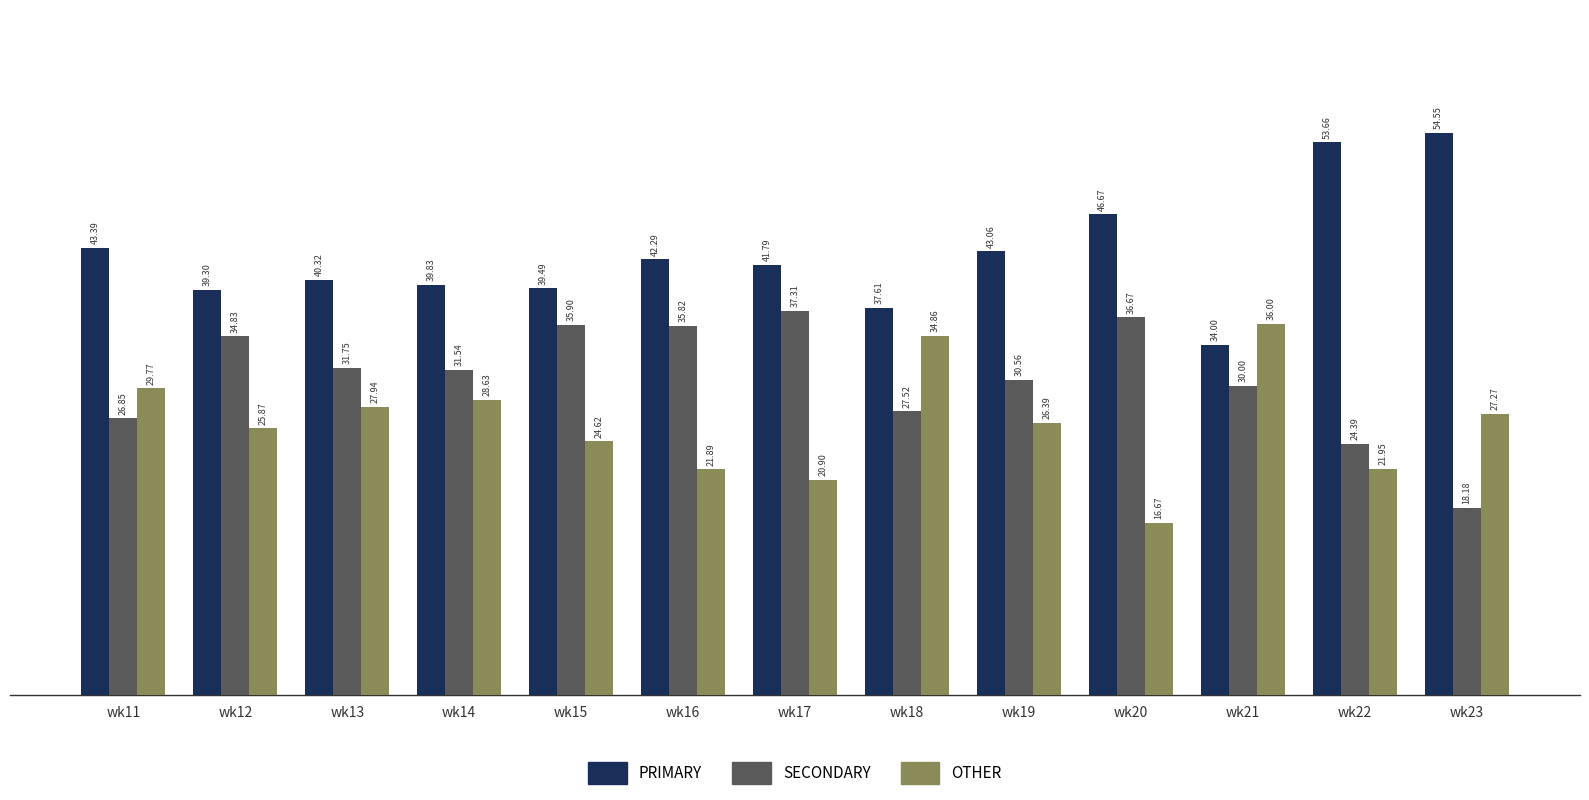

True or false: OTHER has a value of 29.8 at wk11.

True